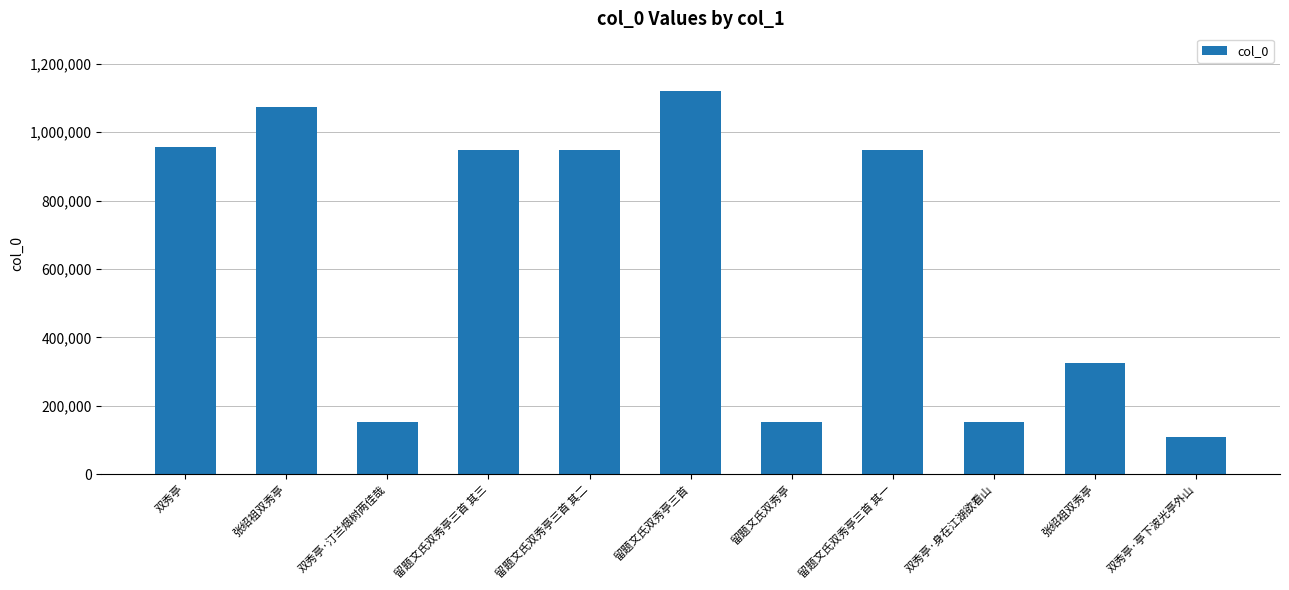

The value at 留题文氏双秀亭 is 229881. True or false?

False